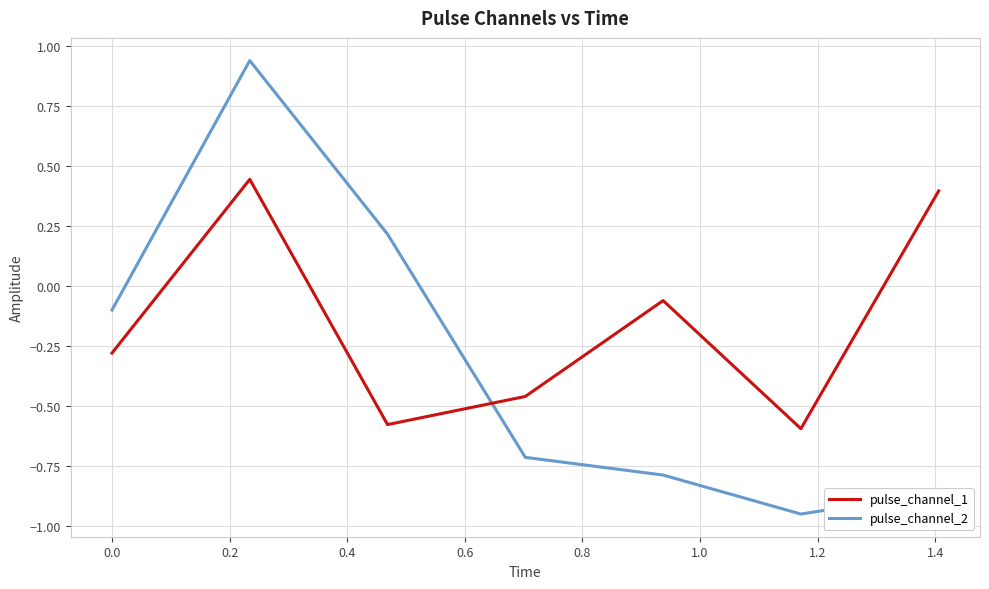

True or false: pulse_channel_1 has more than 2 points higher than both neighbors.

False